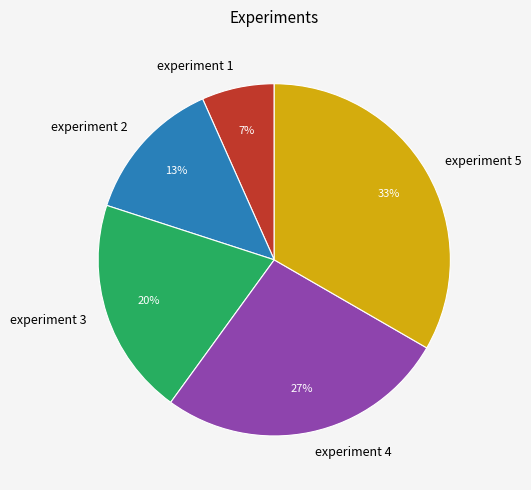

Which slice is the largest?

experiment 5